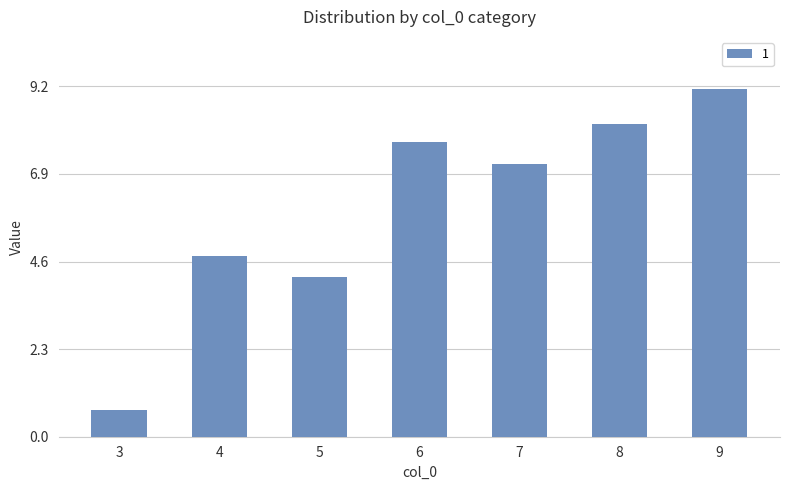

List the labels in order of value, largest first.

9, 8, 6, 7, 4, 5, 3